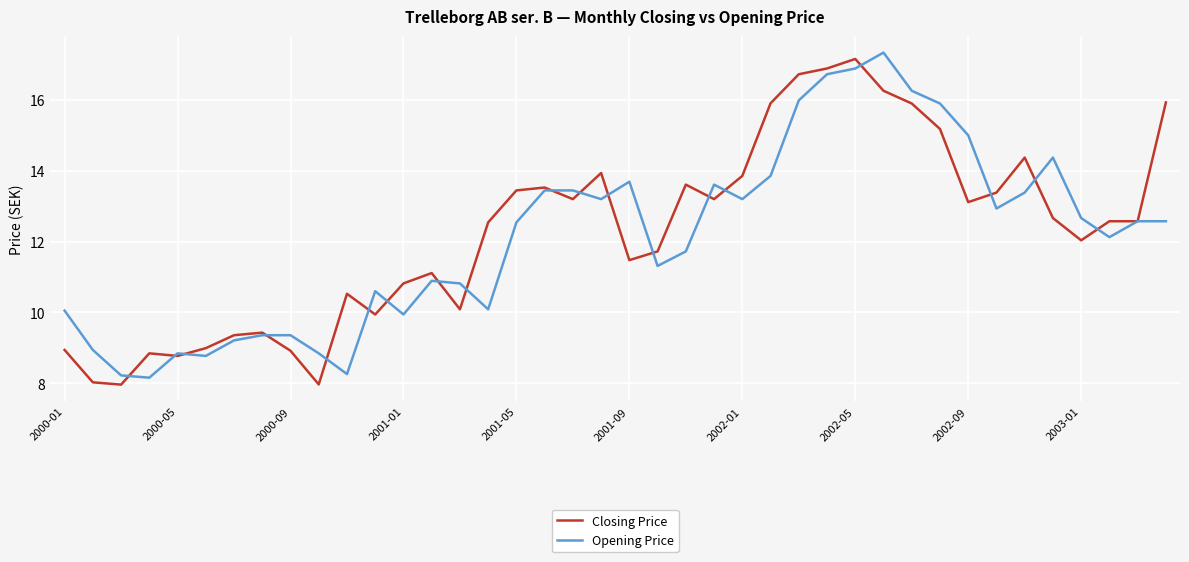

After their last crossing, which series has the higher values: Closing Price or Opening Price?

Closing Price